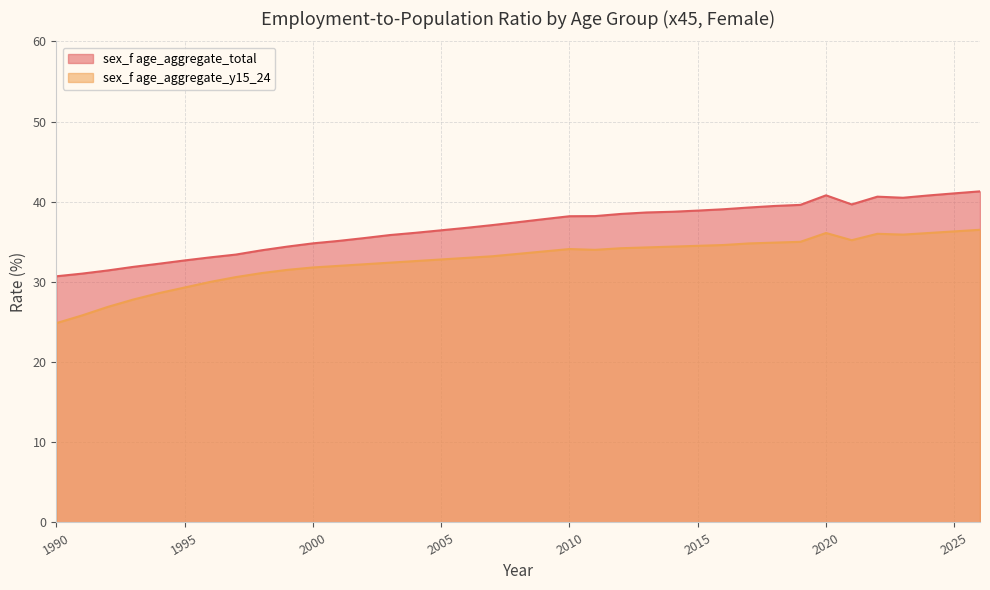

At how many categories does at least one series exceed 34?

28